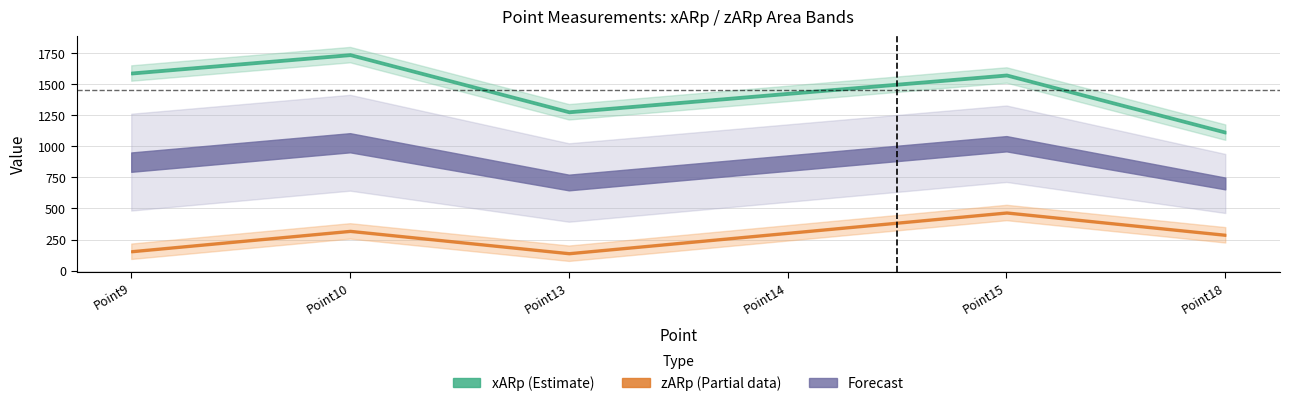

The zARp series shows 140.0 at Point13. True or false?

True